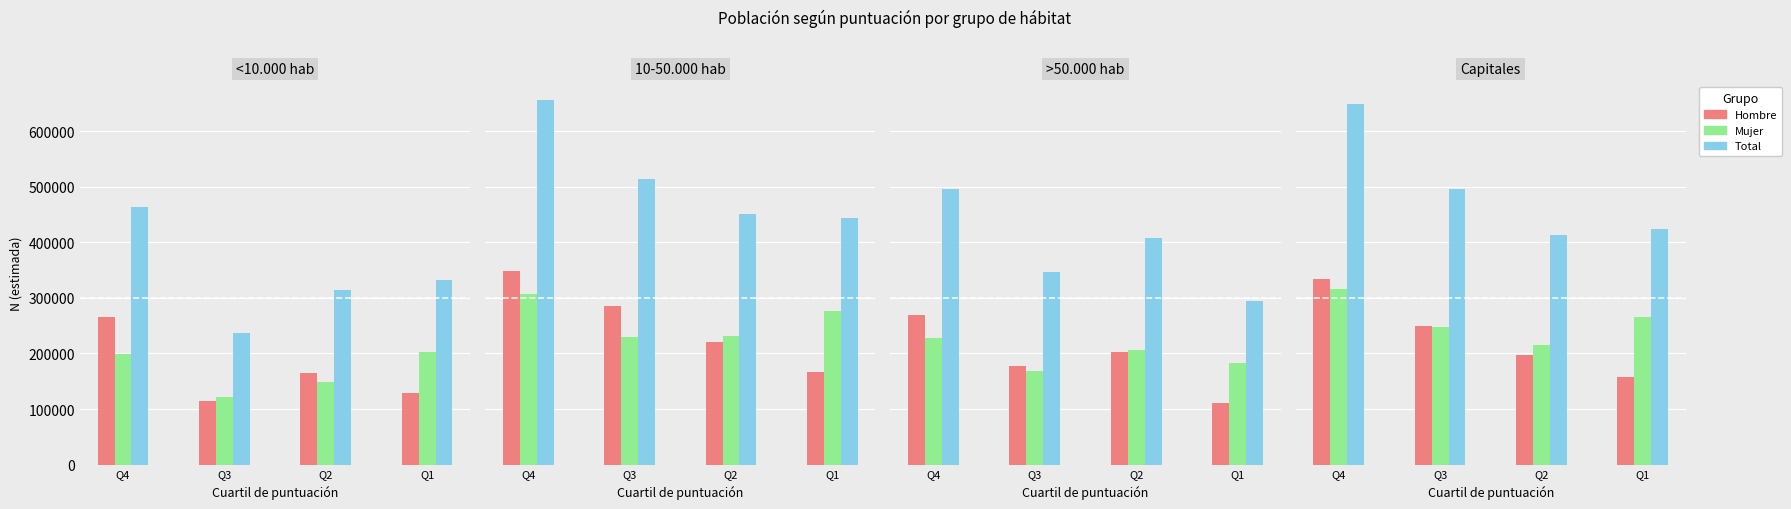

What is the value of the Total N (estimada) bar at the 3rd from the left?

412679